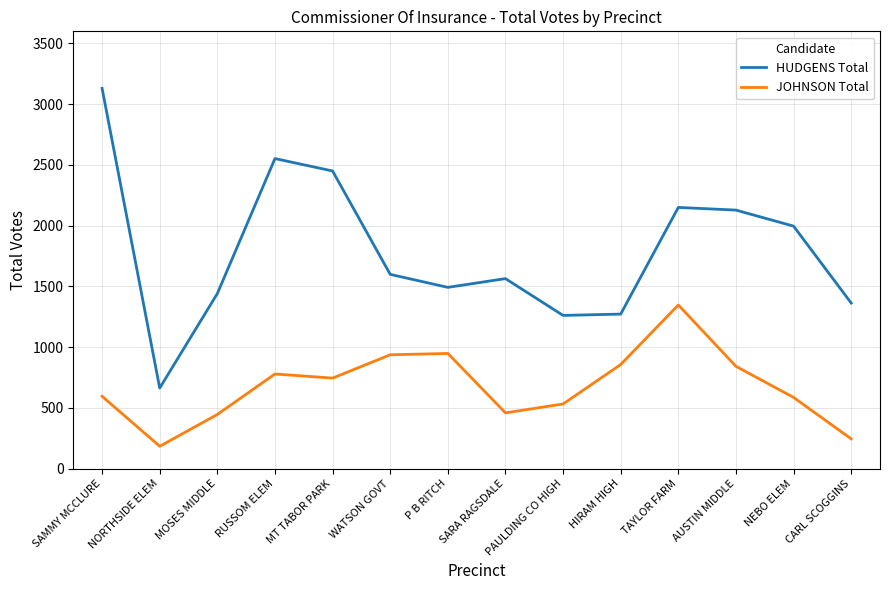

Does the chart have visible grid lines?

Yes